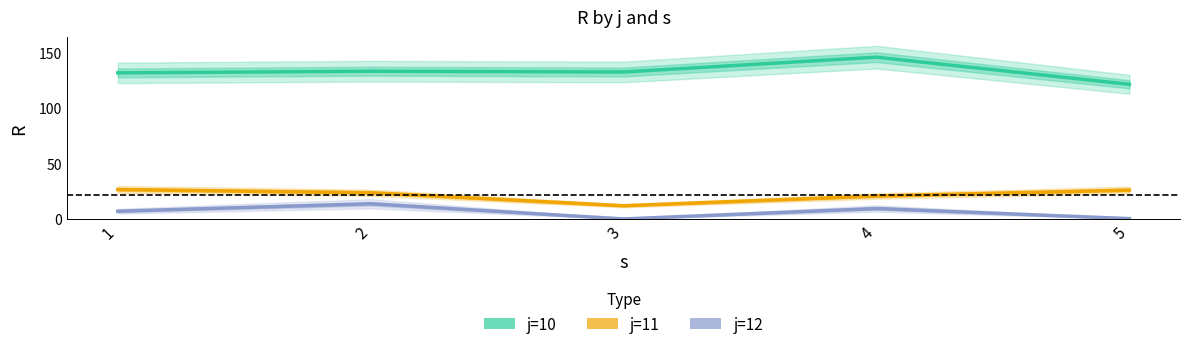

At which category does j=12 reach its first local valley?

3